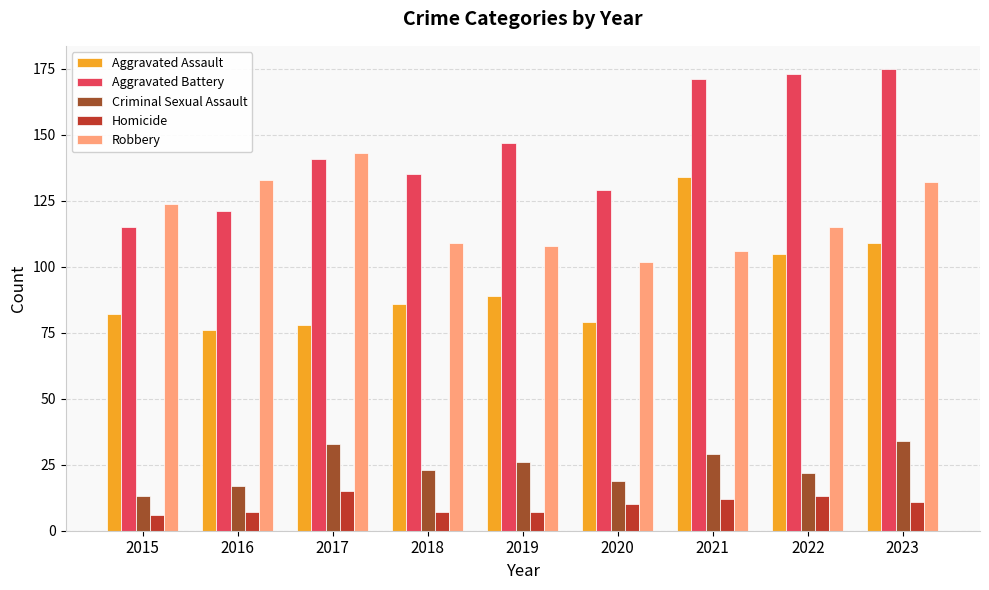

Is the value of Aggravated Assault at 2017 greater than the value of Homicide at 2018?

Yes